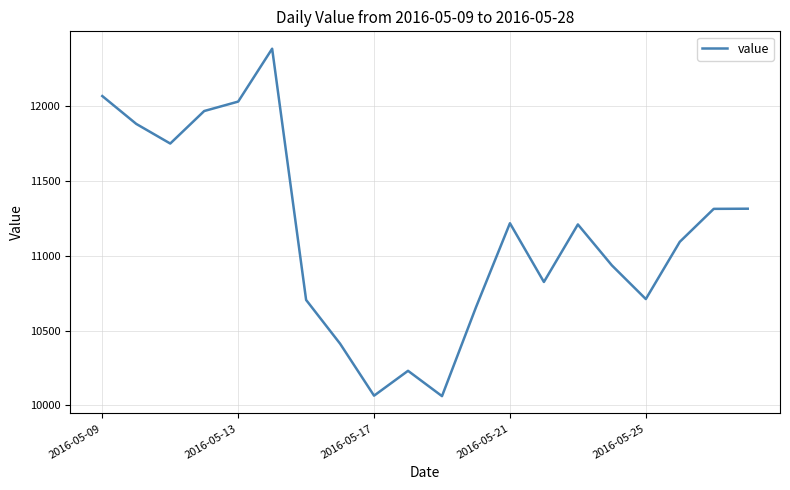

Does the chart display data point markers on the line(s)?

No